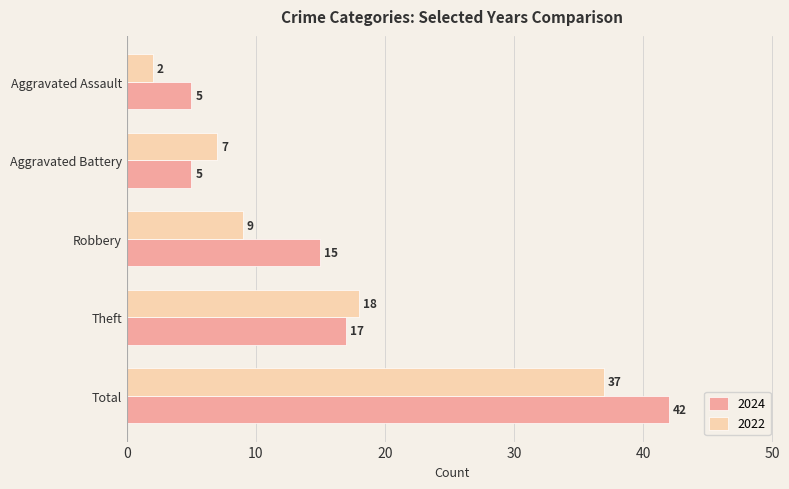

At Aggravated Battery, list the series in order from smallest to largest.

2024, 2022